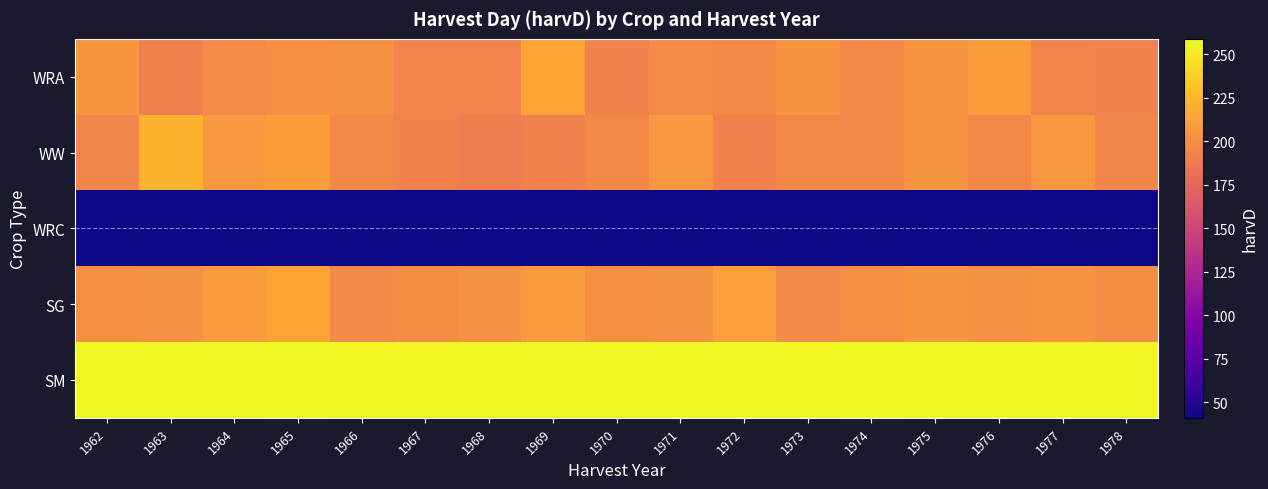

Reading left to right, list all the values displayed in this chart.

WRA: 1962=206	1963=192	1964=199	1965=201	1966=202	1967=194	1968=194	1969=214	1970=193	1971=199	1972=197	1973=203	1974=196	1975=204	1976=209	1977=194	1978=193
WW: 1962=195	1963=223	1964=207	1965=210	1966=197	1967=193	1968=190	1969=193	1970=197	1971=207	1972=193	1973=197	1974=196	1975=205	1976=196	1977=207	1978=195
WRC: 1962=41	1963=41	1964=41	1965=41	1966=41	1967=41	1968=41	1969=41	1970=41	1971=41	1972=41	1973=41	1974=41	1975=41	1976=41	1977=41	1978=41
SG: 1962=201	1963=202	1964=208	1965=214	1966=198	1967=200	1968=202	1969=208	1970=201	1971=202	1972=211	1973=198	1974=201	1975=205	1976=202	1977=204	1978=200
SM: 1962=258	1963=258	1964=258	1965=259	1966=258	1967=258	1968=258	1969=258	1970=258	1971=258	1972=258	1973=258	1974=259	1975=258	1976=258	1977=258	1978=258